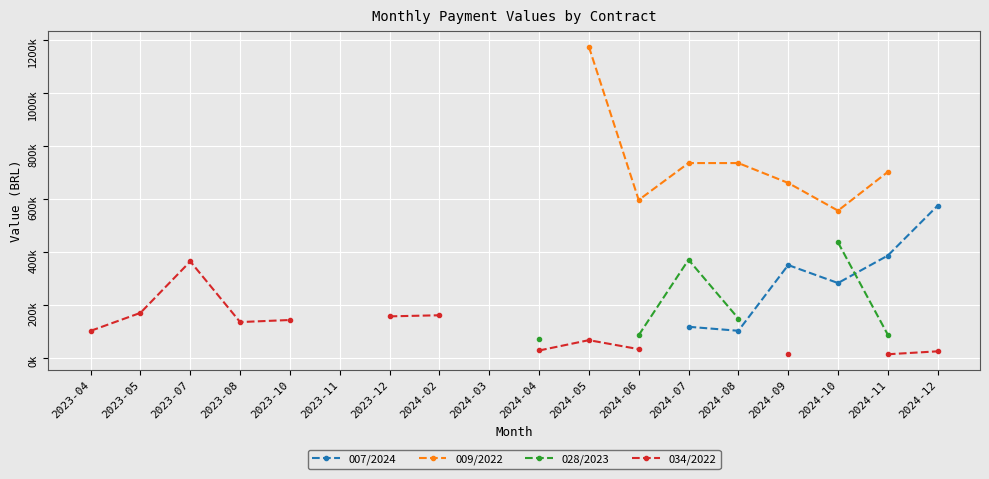

True or false: 034/2022 and 007/2024 cross at least once.

False